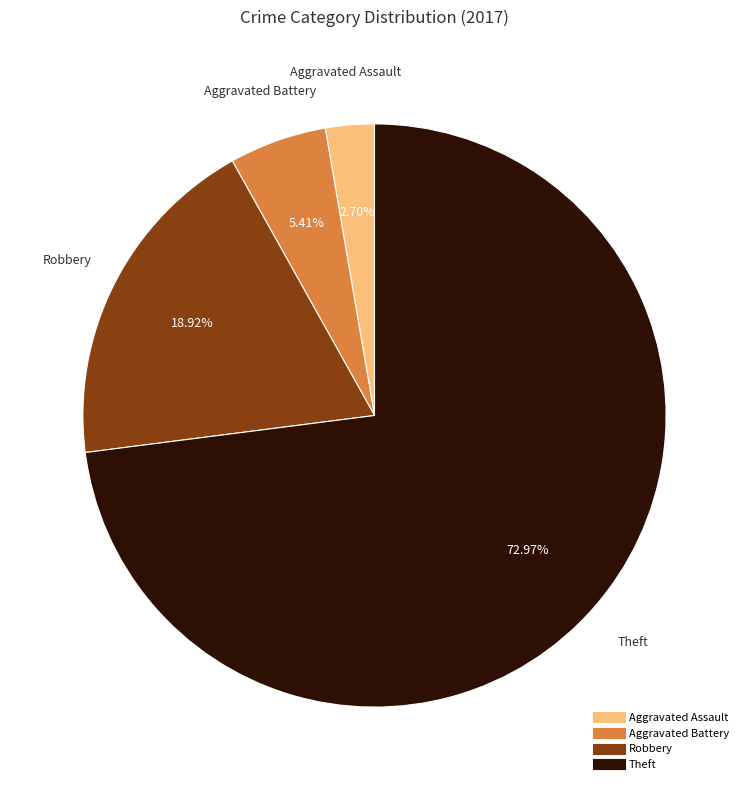

Rank the categories by value from highest to lowest.

Theft, Robbery, Aggravated Battery, Aggravated Assault